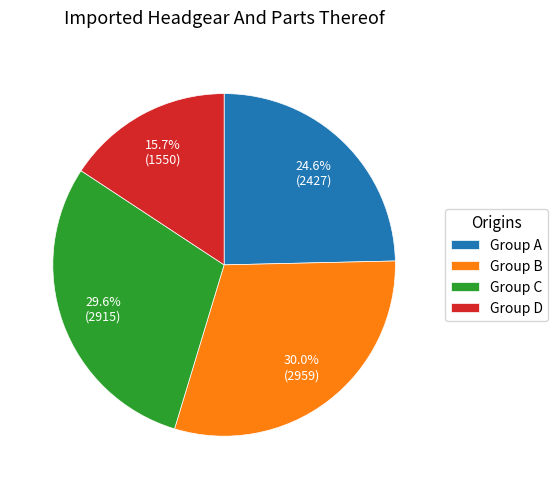

Which category has the smallest portion of the pie?

Group D